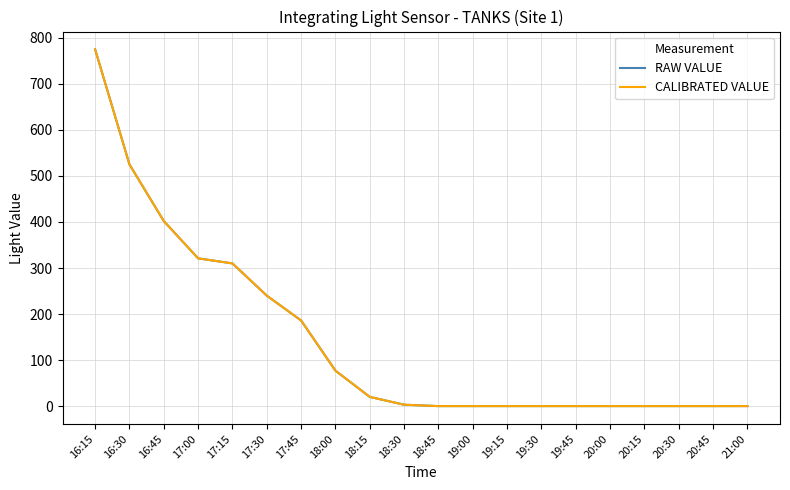

True or false: RAW VALUE has more than 2 interior local peaks.

False